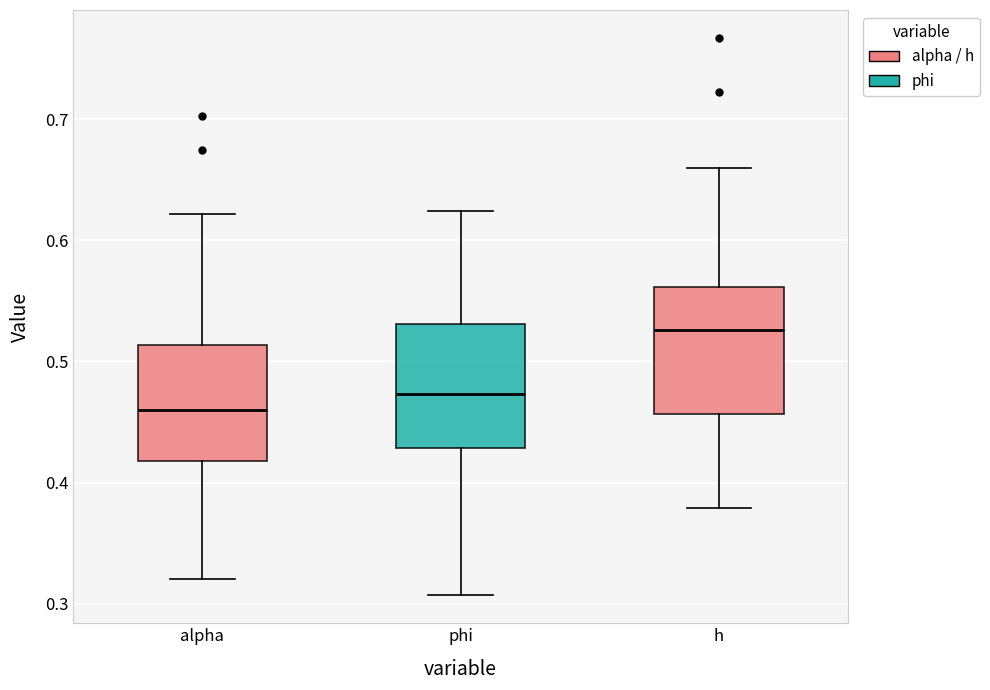

Where does the upper whisker of the box for alpha end on the y-axis? The values are not printed on the chart, so give them approximately, as read against the axis.

0.62